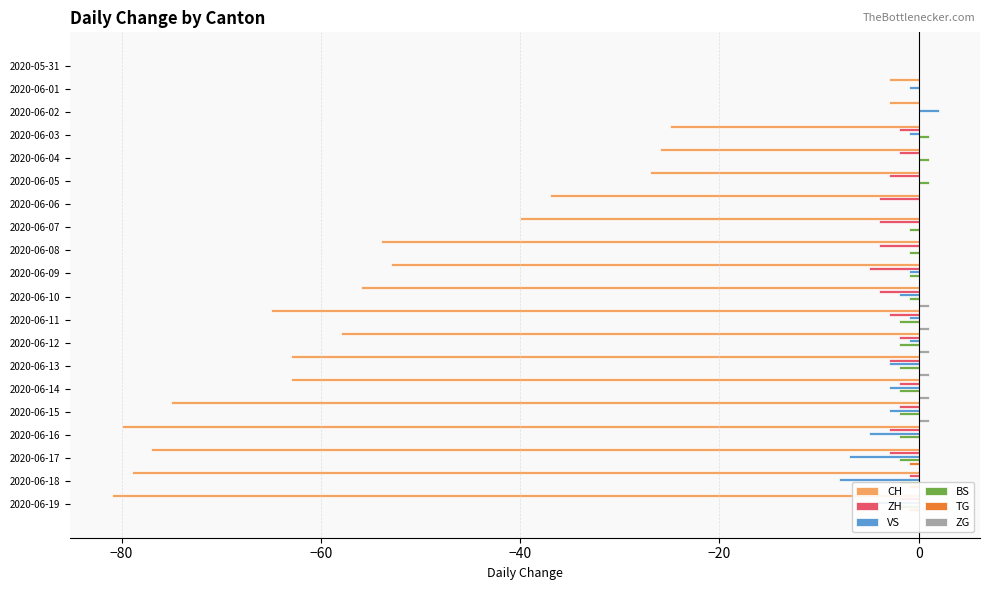

List the series in order of their peak value, lowest first.

CH, ZH, TG, BS, ZG, VS